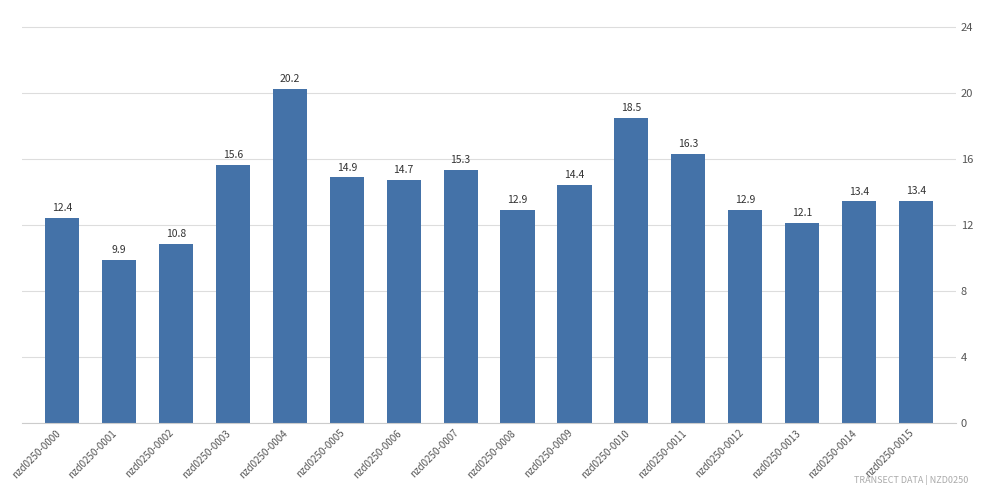

Reading left to right, list all the values displayed in this chart.

12.4	9.9	10.8	15.6	20.2	14.9	14.7	15.3	12.9	14.4	18.5	16.3	12.9	12.1	13.4	13.4